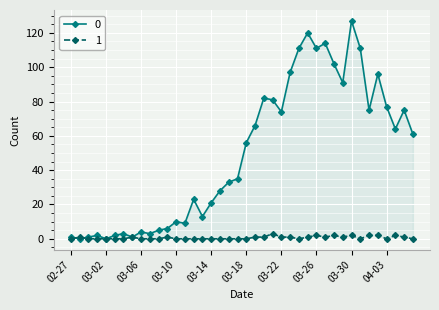

Which has a higher value, 2020-03-22 or 2020-03-05?

2020-03-22